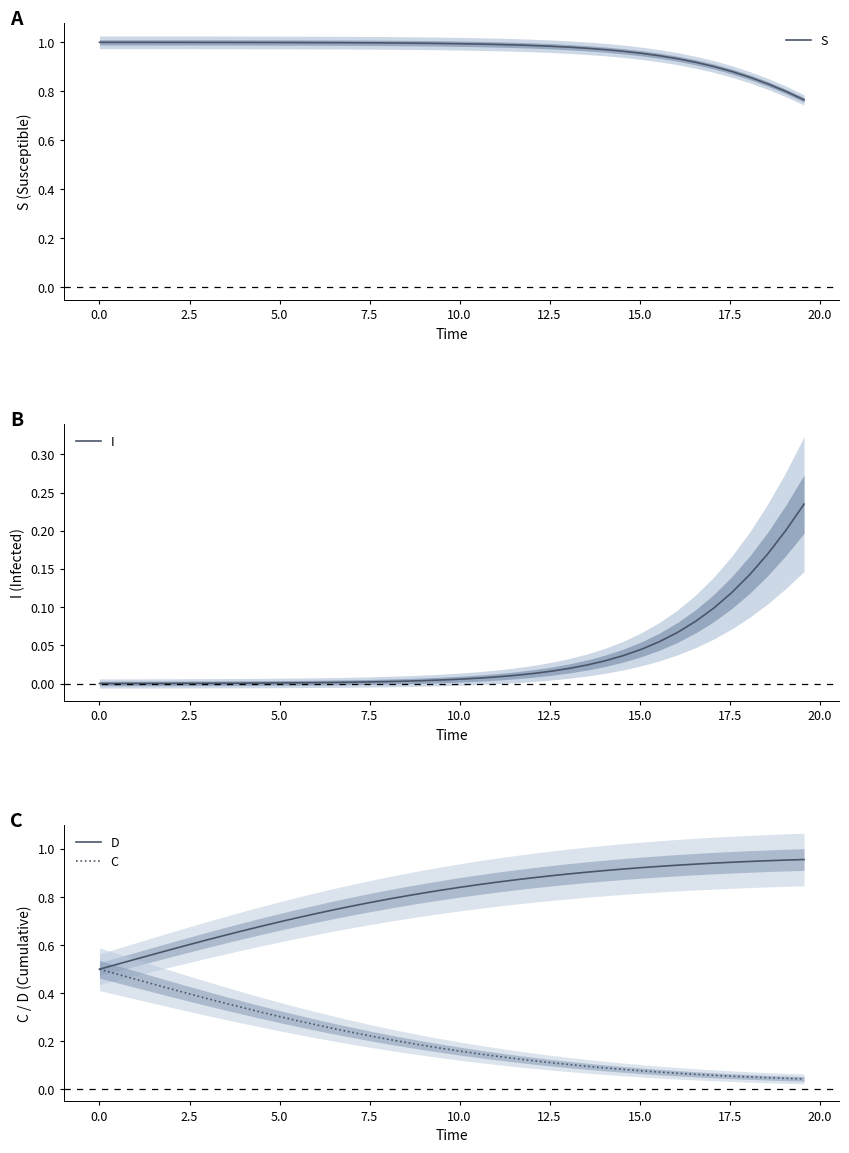

How many lines are shown in the chart?

4